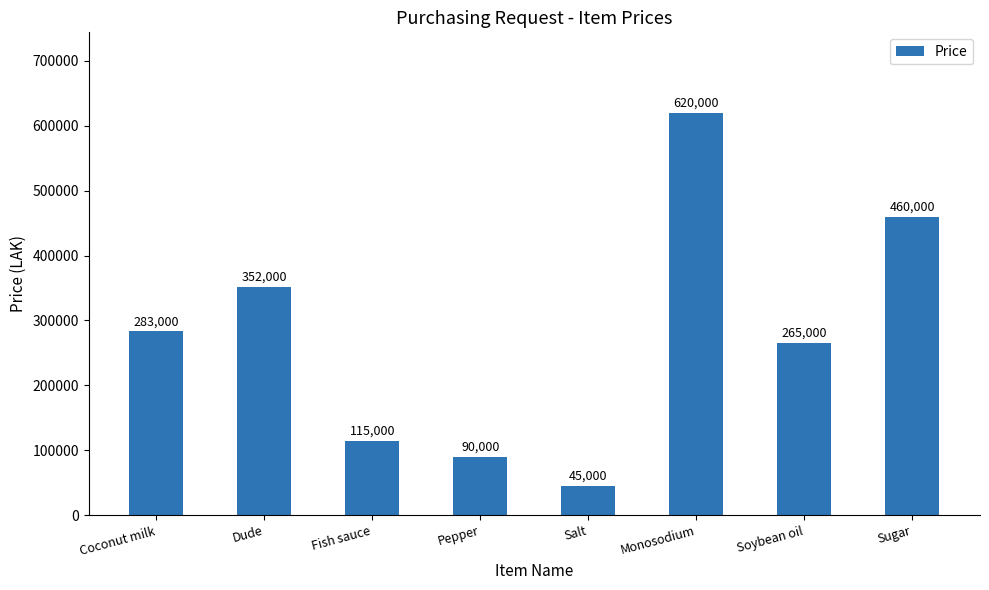

Reading left to right, what are all the values shown in this chart?

283000	352000	115000	90000	45000	620000	265000	460000